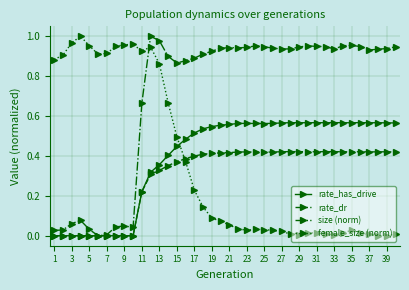

True or false: size (norm) has more than 2 interior local peaks.

True